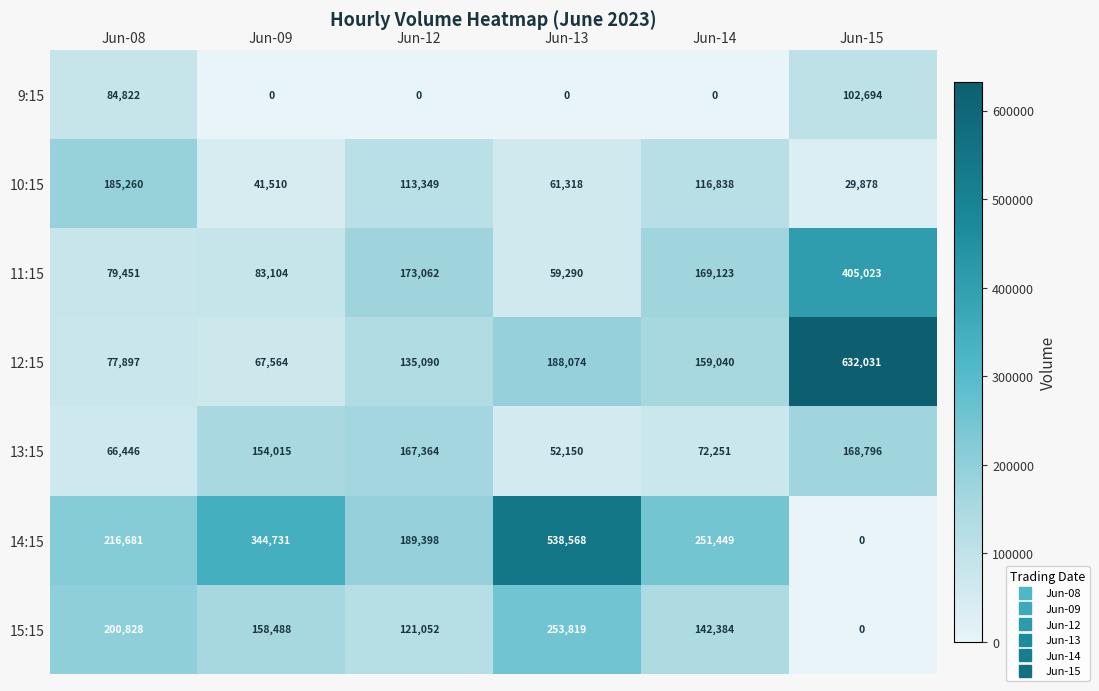

Count the number of data series in this chart.

7